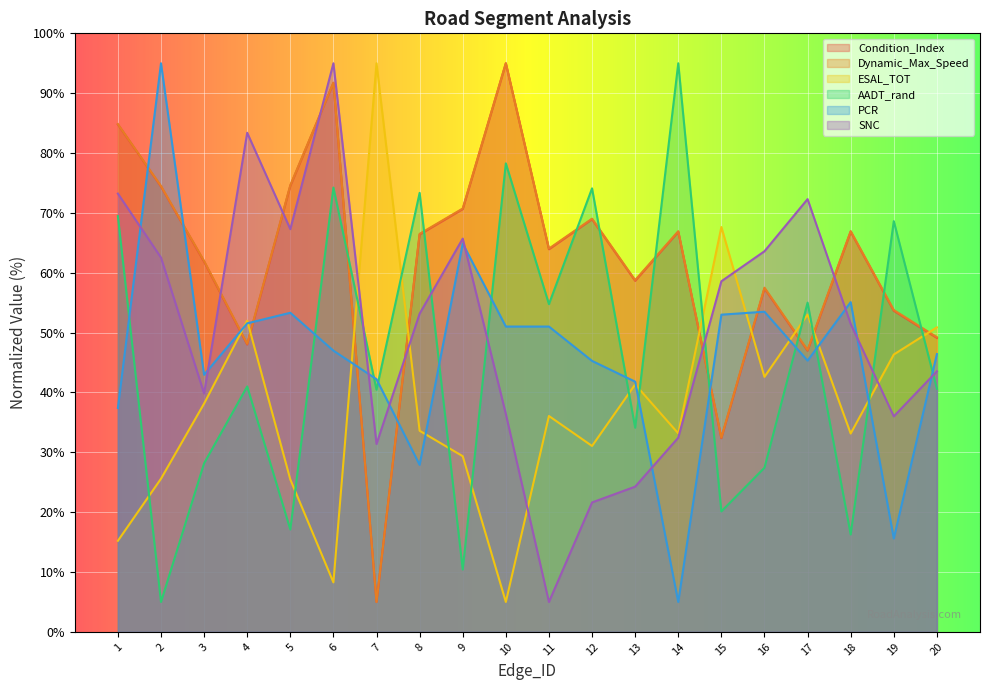

How many times do PCR and Condition_Index cross each other?

8